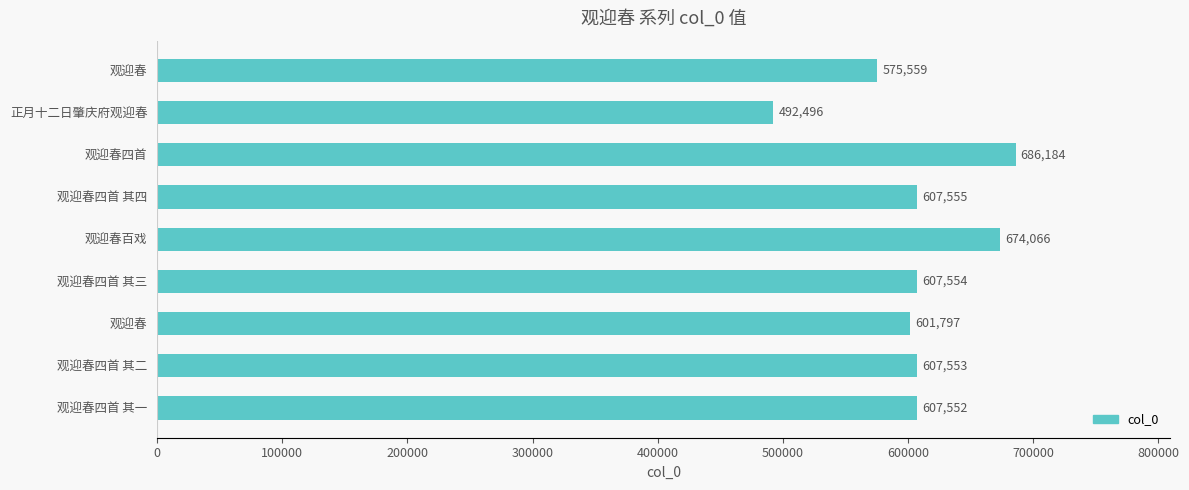

Where is the data nearest to the value 589340?

观迎春